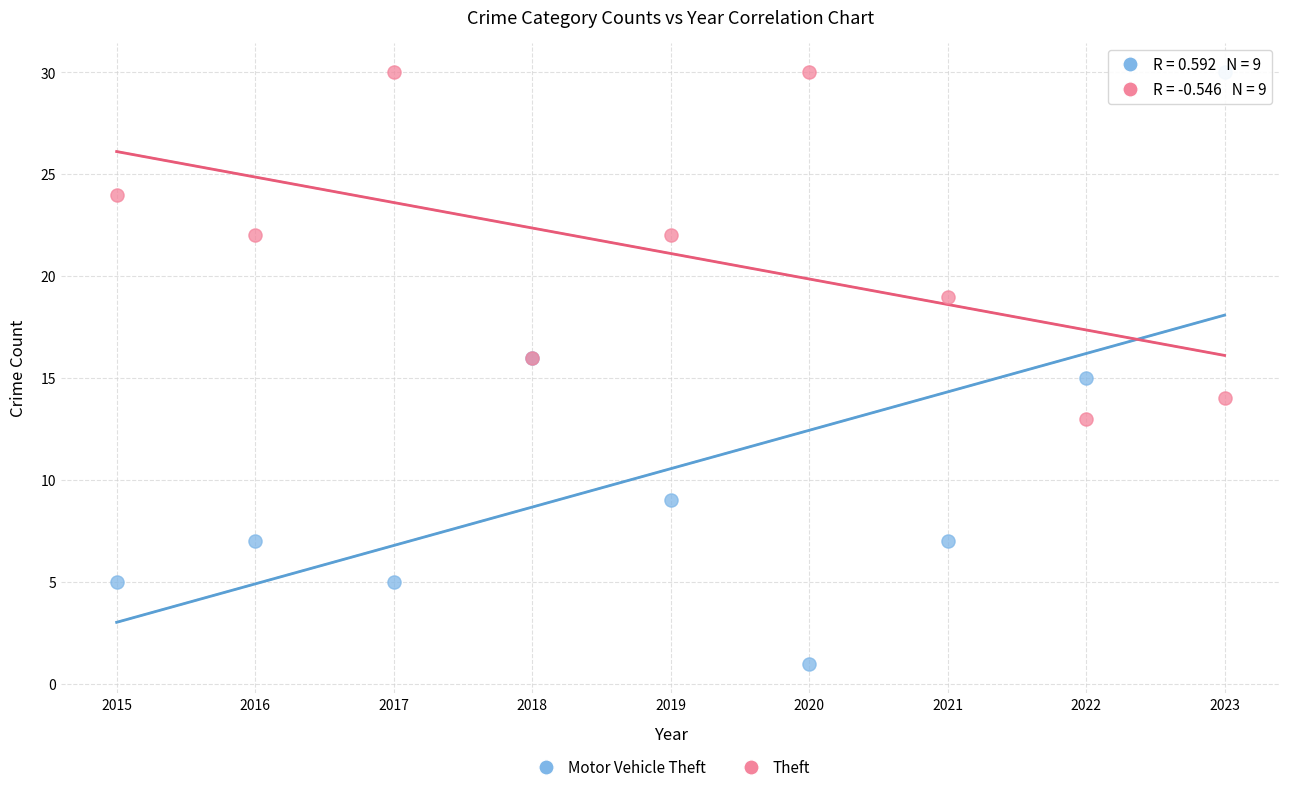

Which series reaches the minimum Y coordinate?

Motor Vehicle Theft